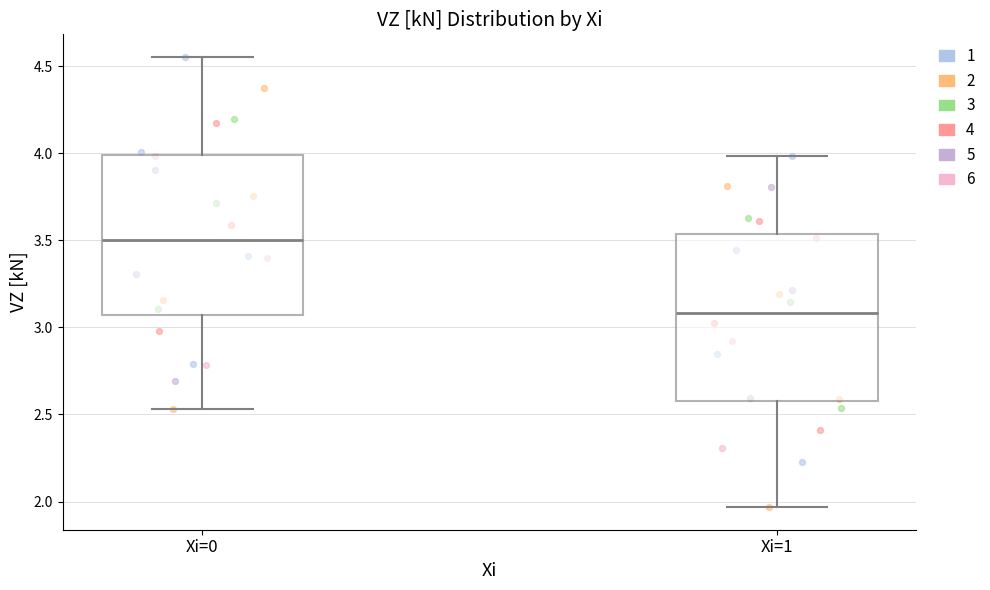

Where is the lower edge of the box for Xi=1 on the y-axis? The values are not printed on the chart, so give them approximately, as read against the axis.

2.60